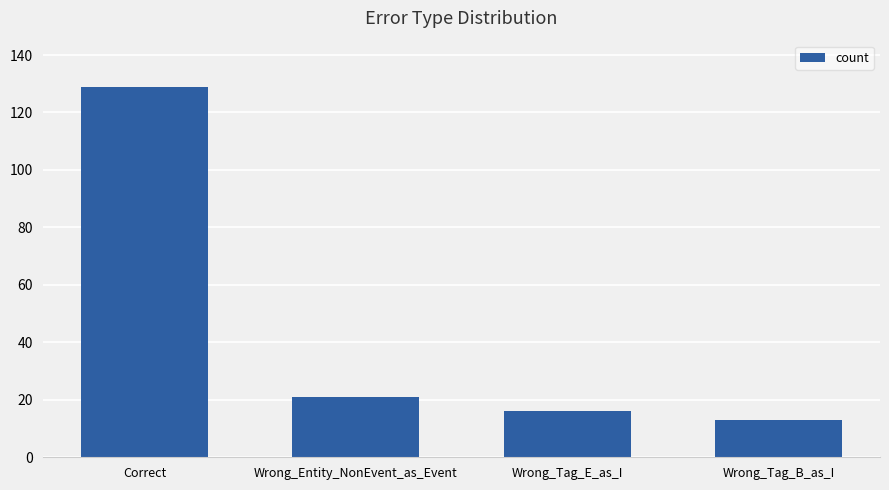

List the labels in order of value, smallest first.

Wrong_Tag_B_as_I, Wrong_Tag_E_as_I, Wrong_Entity_NonEvent_as_Event, Correct